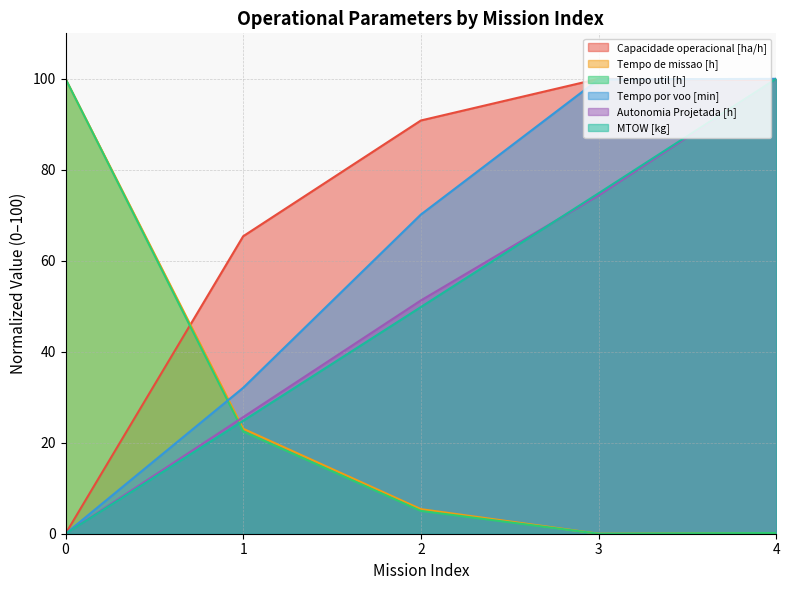

How many data points in Tempo util [h] are less than 5?

2